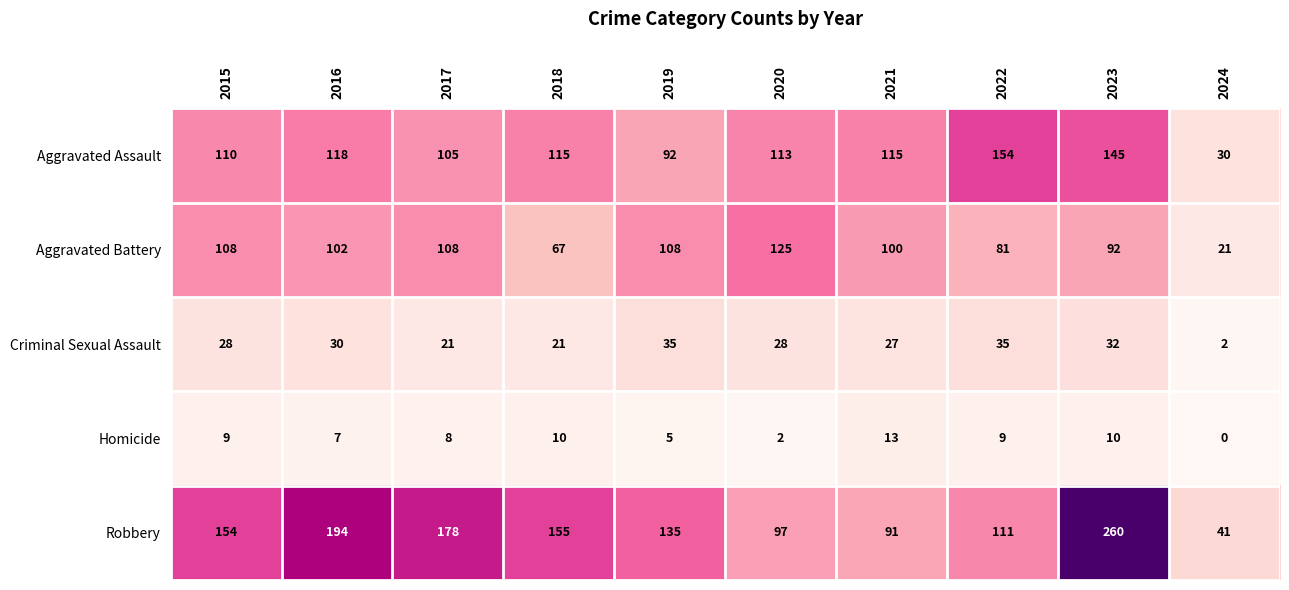

What is the difference between the maximum and minimum values in the Aggravated Battery series?

104